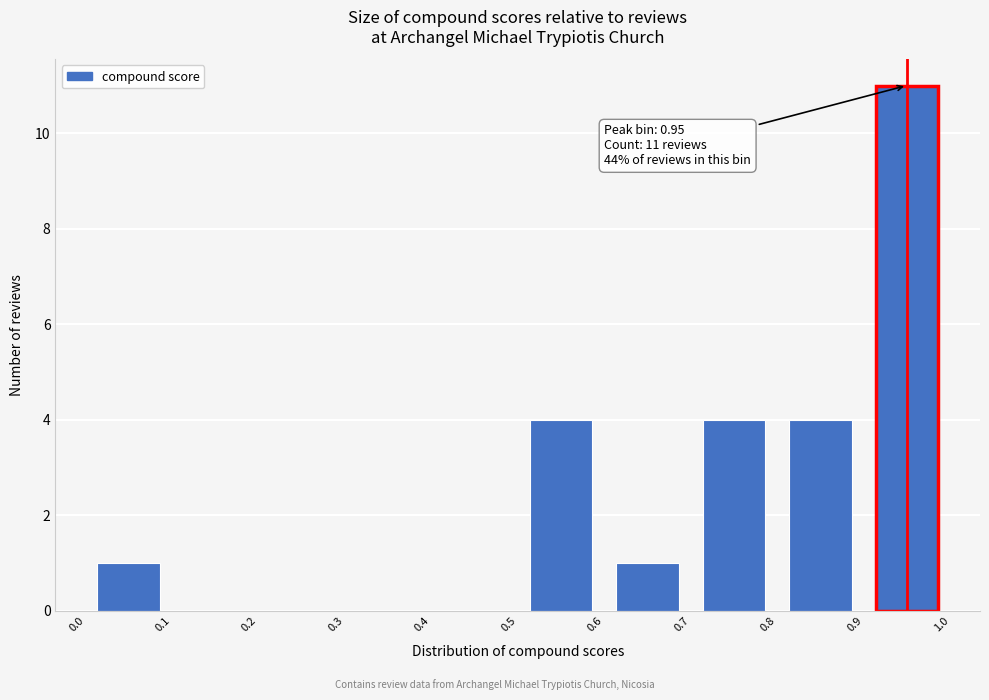

Which range on the x-axis has the tallest bar?

0.9 to 1.0